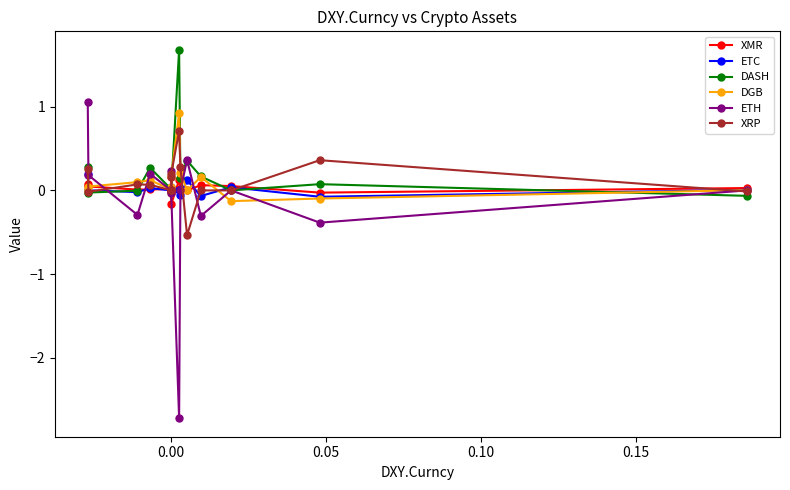

At how many categories does at least one series exceed 0?

16